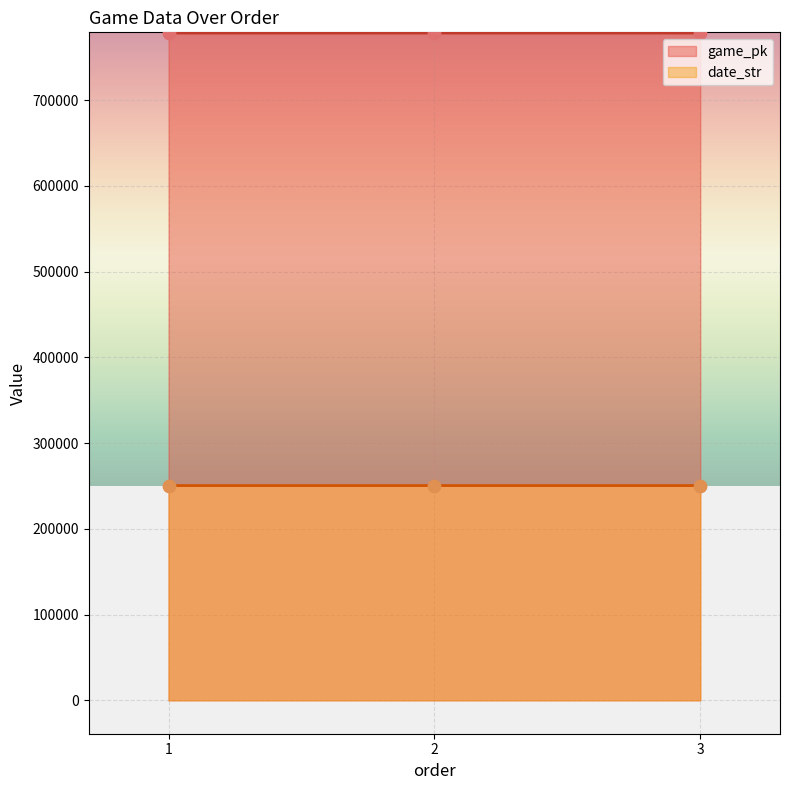

What are all the series names shown in the legend?

game_pk, date_str